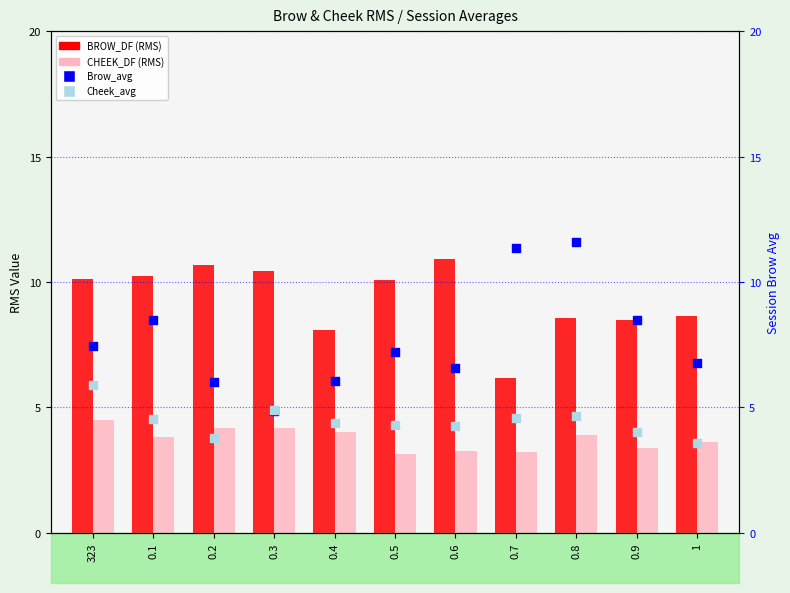

Is the value of Cheek_avg at 0.2 greater than the value of BROW_DF at 0.3?

No